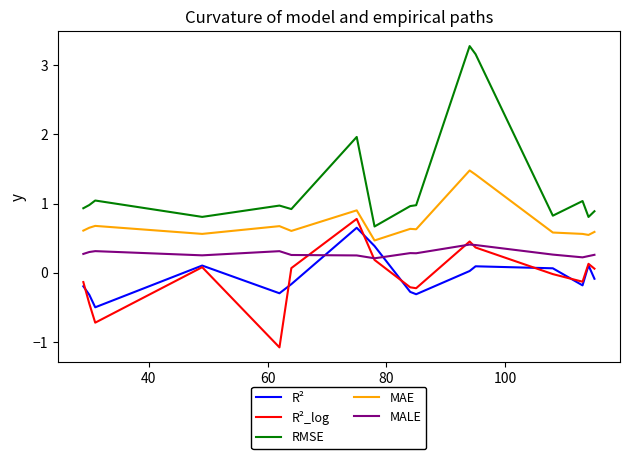

True or false: R² and RMSE intersect in this chart.

False